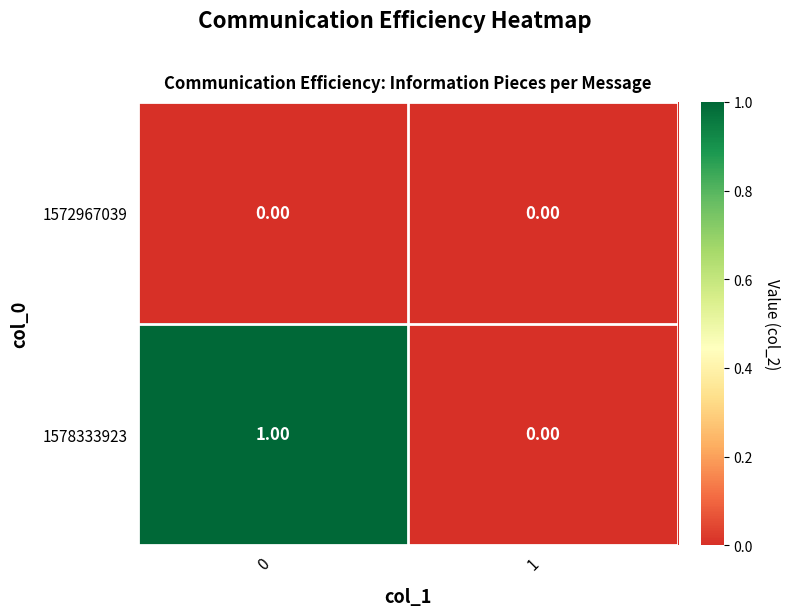

Which series changed the most between 0 and 1?

1578333923